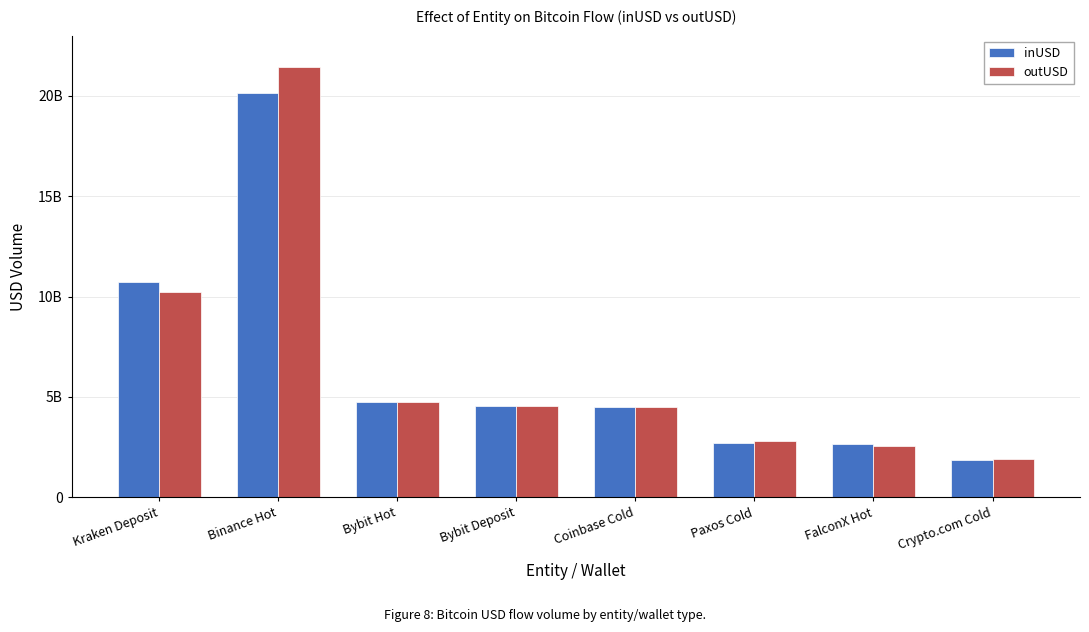

What is the value of the inUSD bar at the 2nd from the left?

20128819034.7